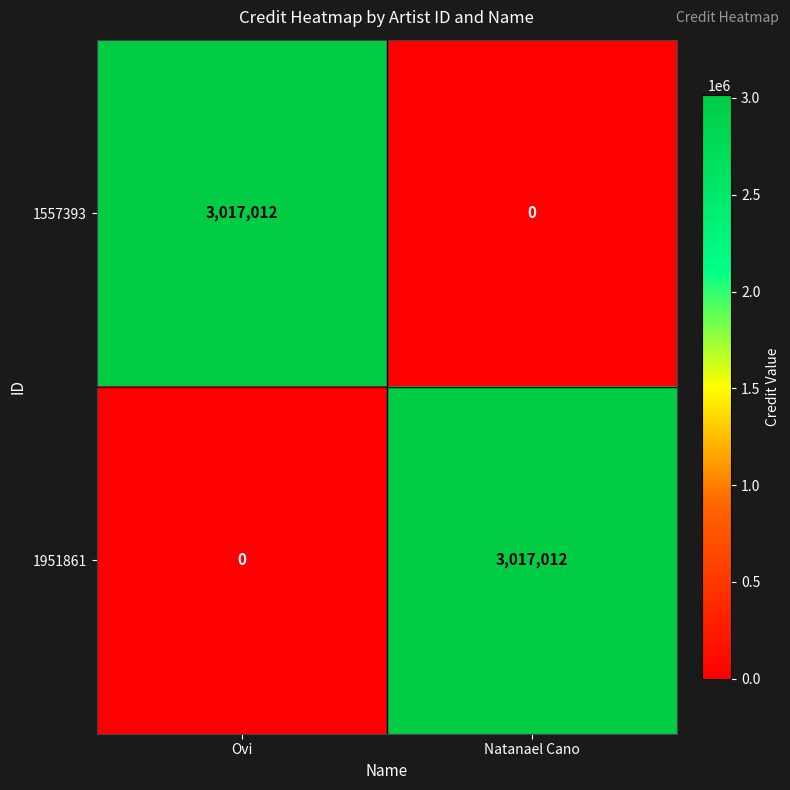

What is the difference between the highest and lowest values at Natanael Cano?

3017012